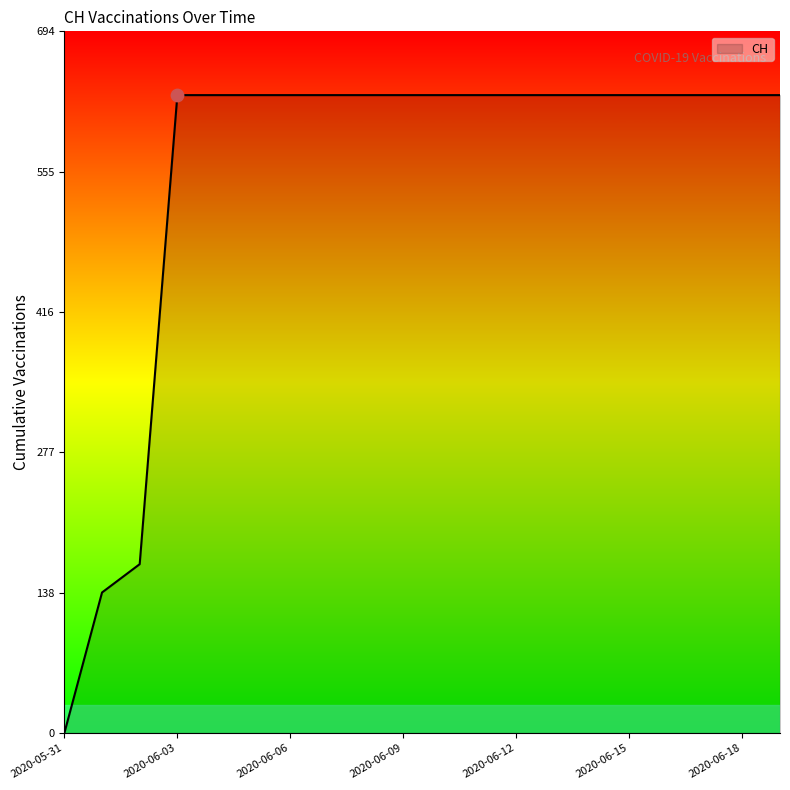

What is the greatest value displayed?

631